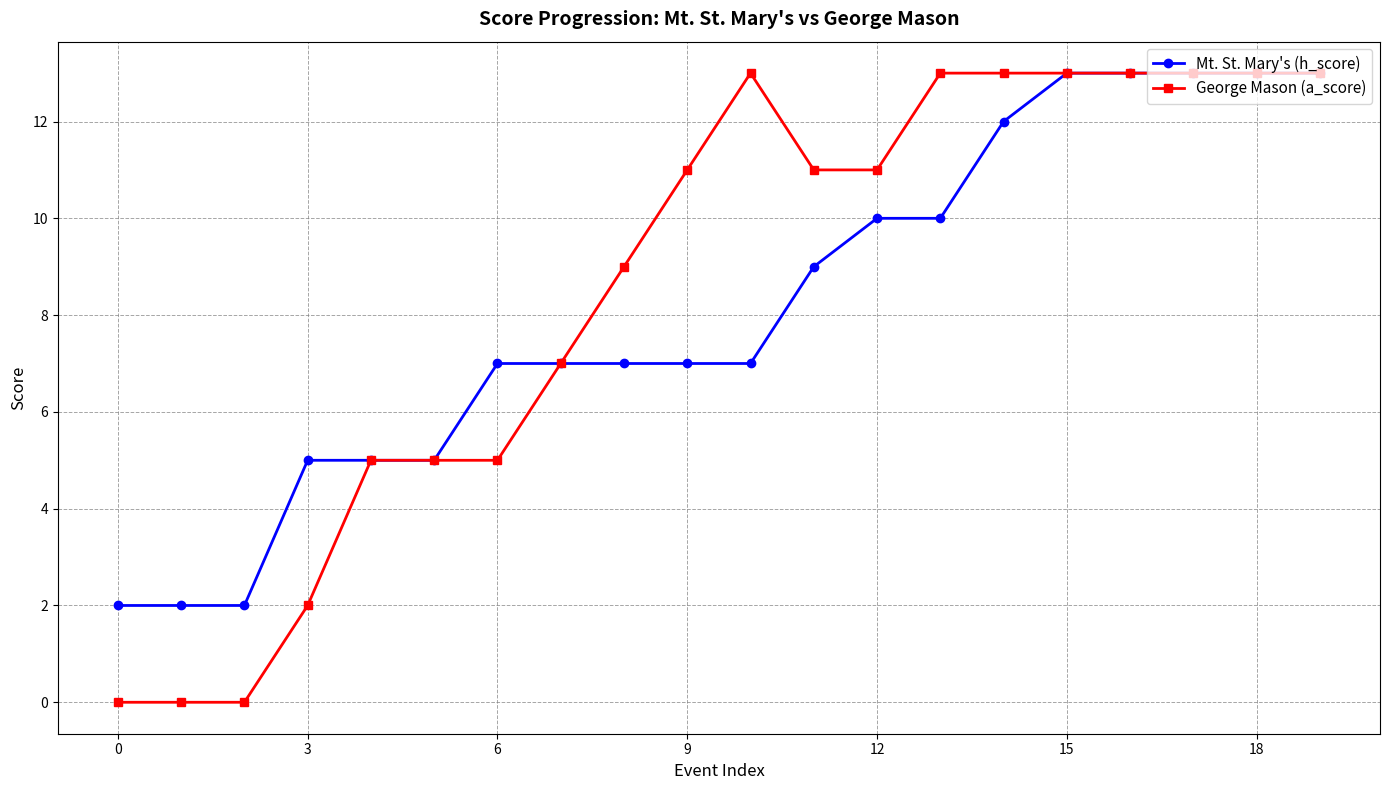

What is the value of the Mt. St. Mary's (h_score) point at the 19th from the left?

13